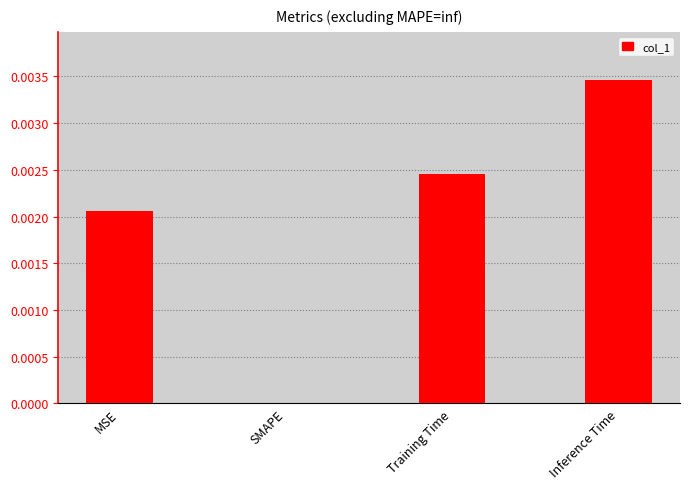

At which label is the value closest to 0?

SMAPE